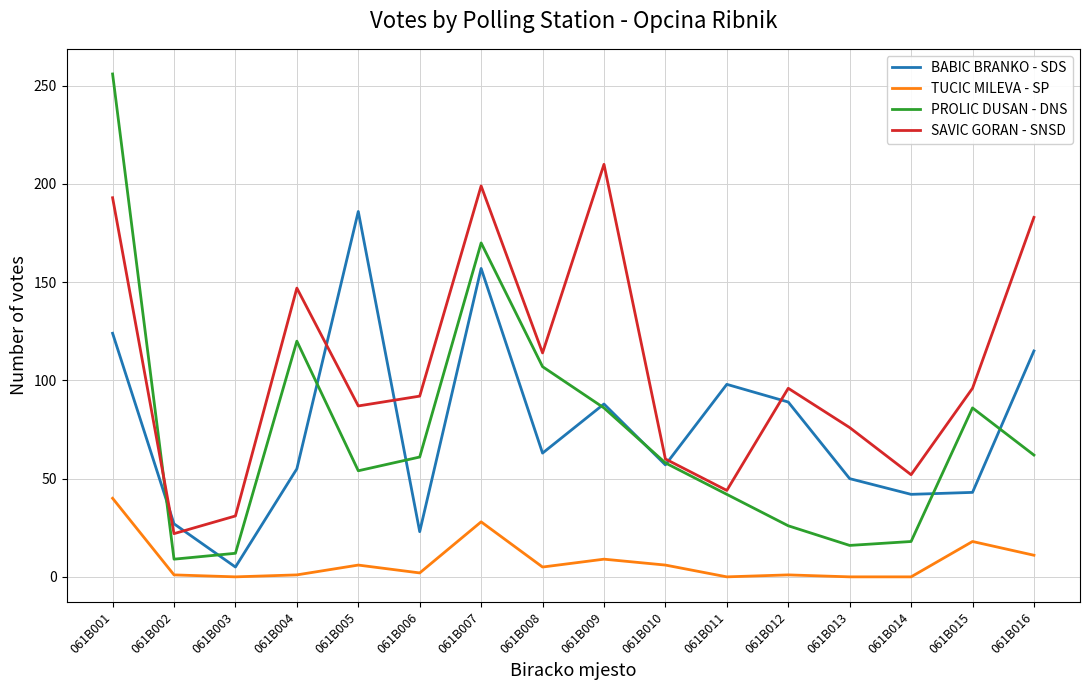

True or false: BABIC BRANKO - SDS has a value of 50 at 061B013.

True